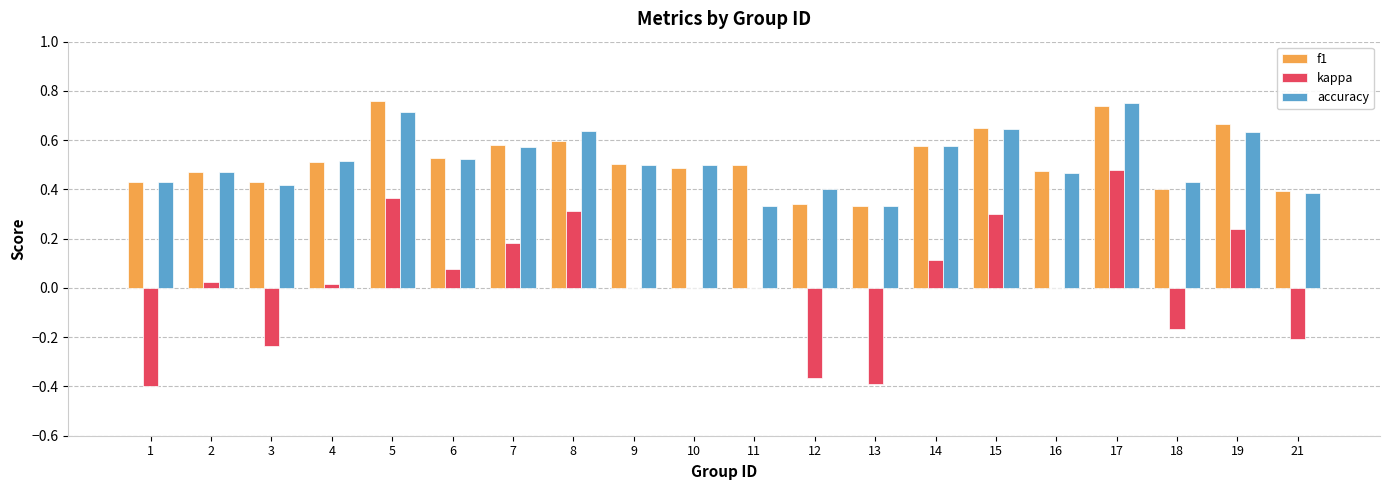

How many groups of bars are there?

20